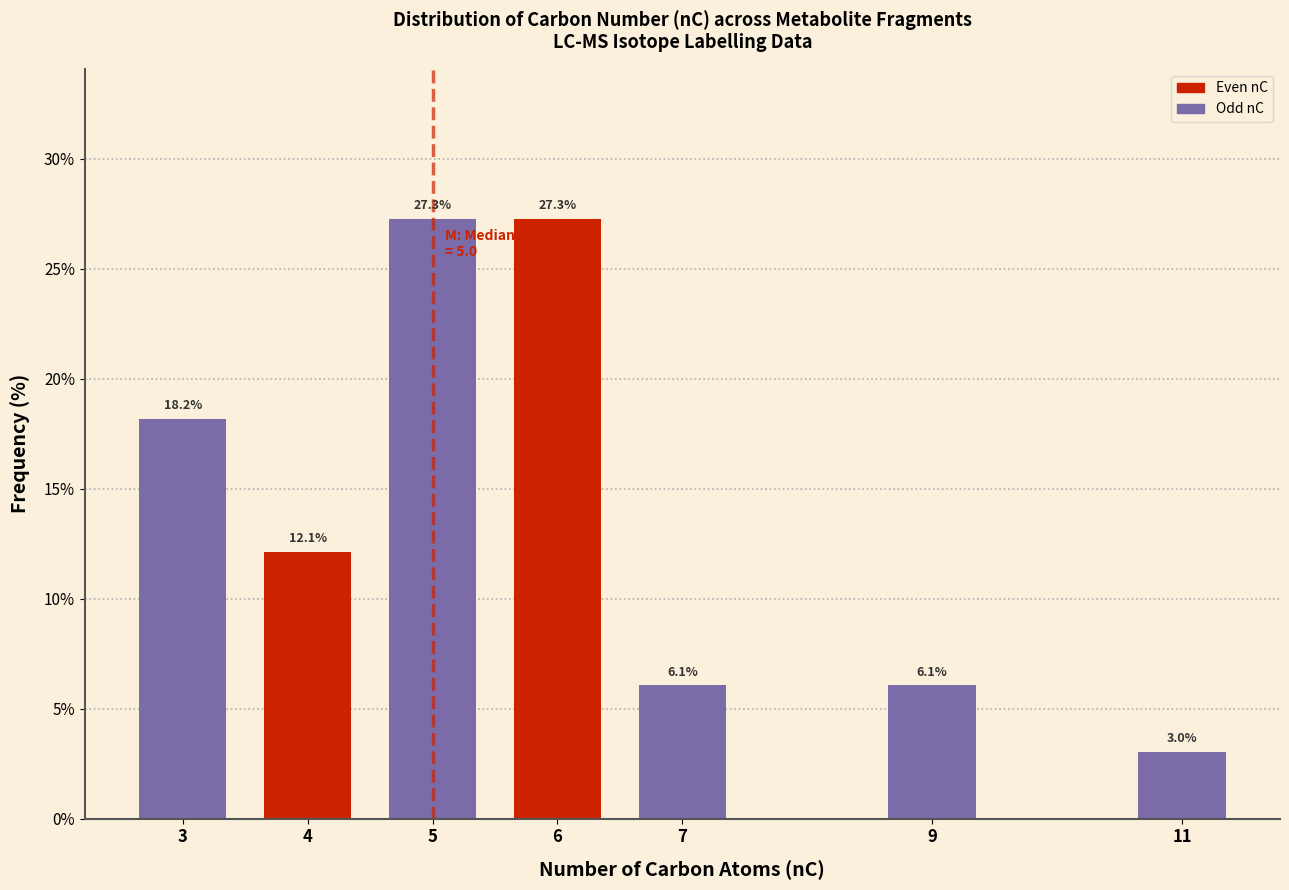

Reading right to left, what are all the values shown in this chart?

3.0	6.1	6.1	27.3	27.3	12.1	18.2